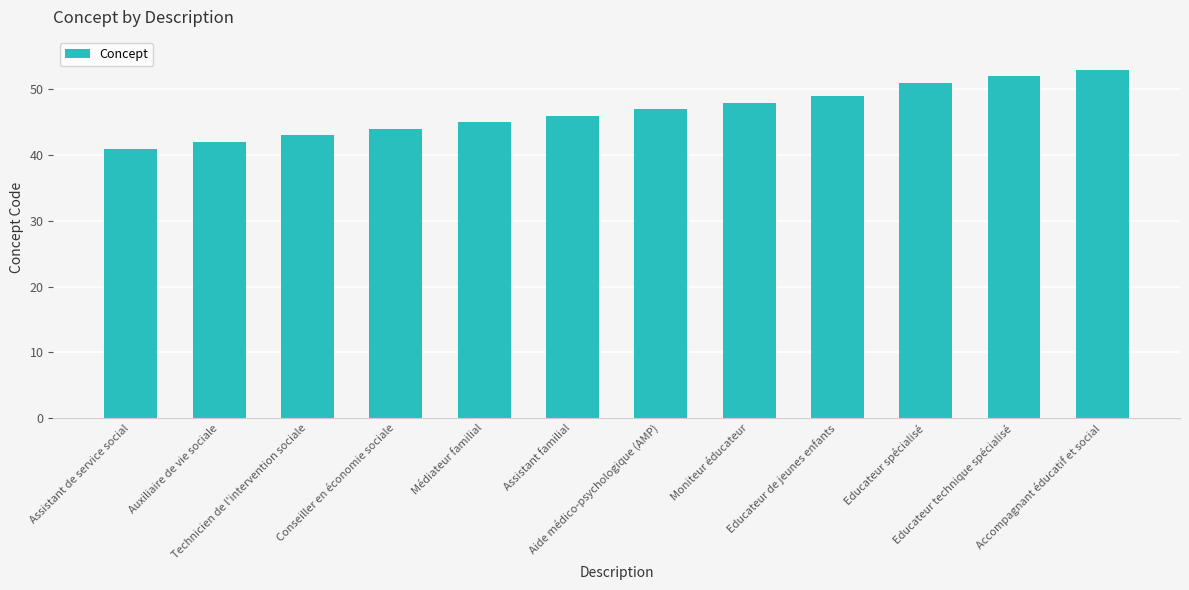

What is the value of the 6th bar from the left?

46